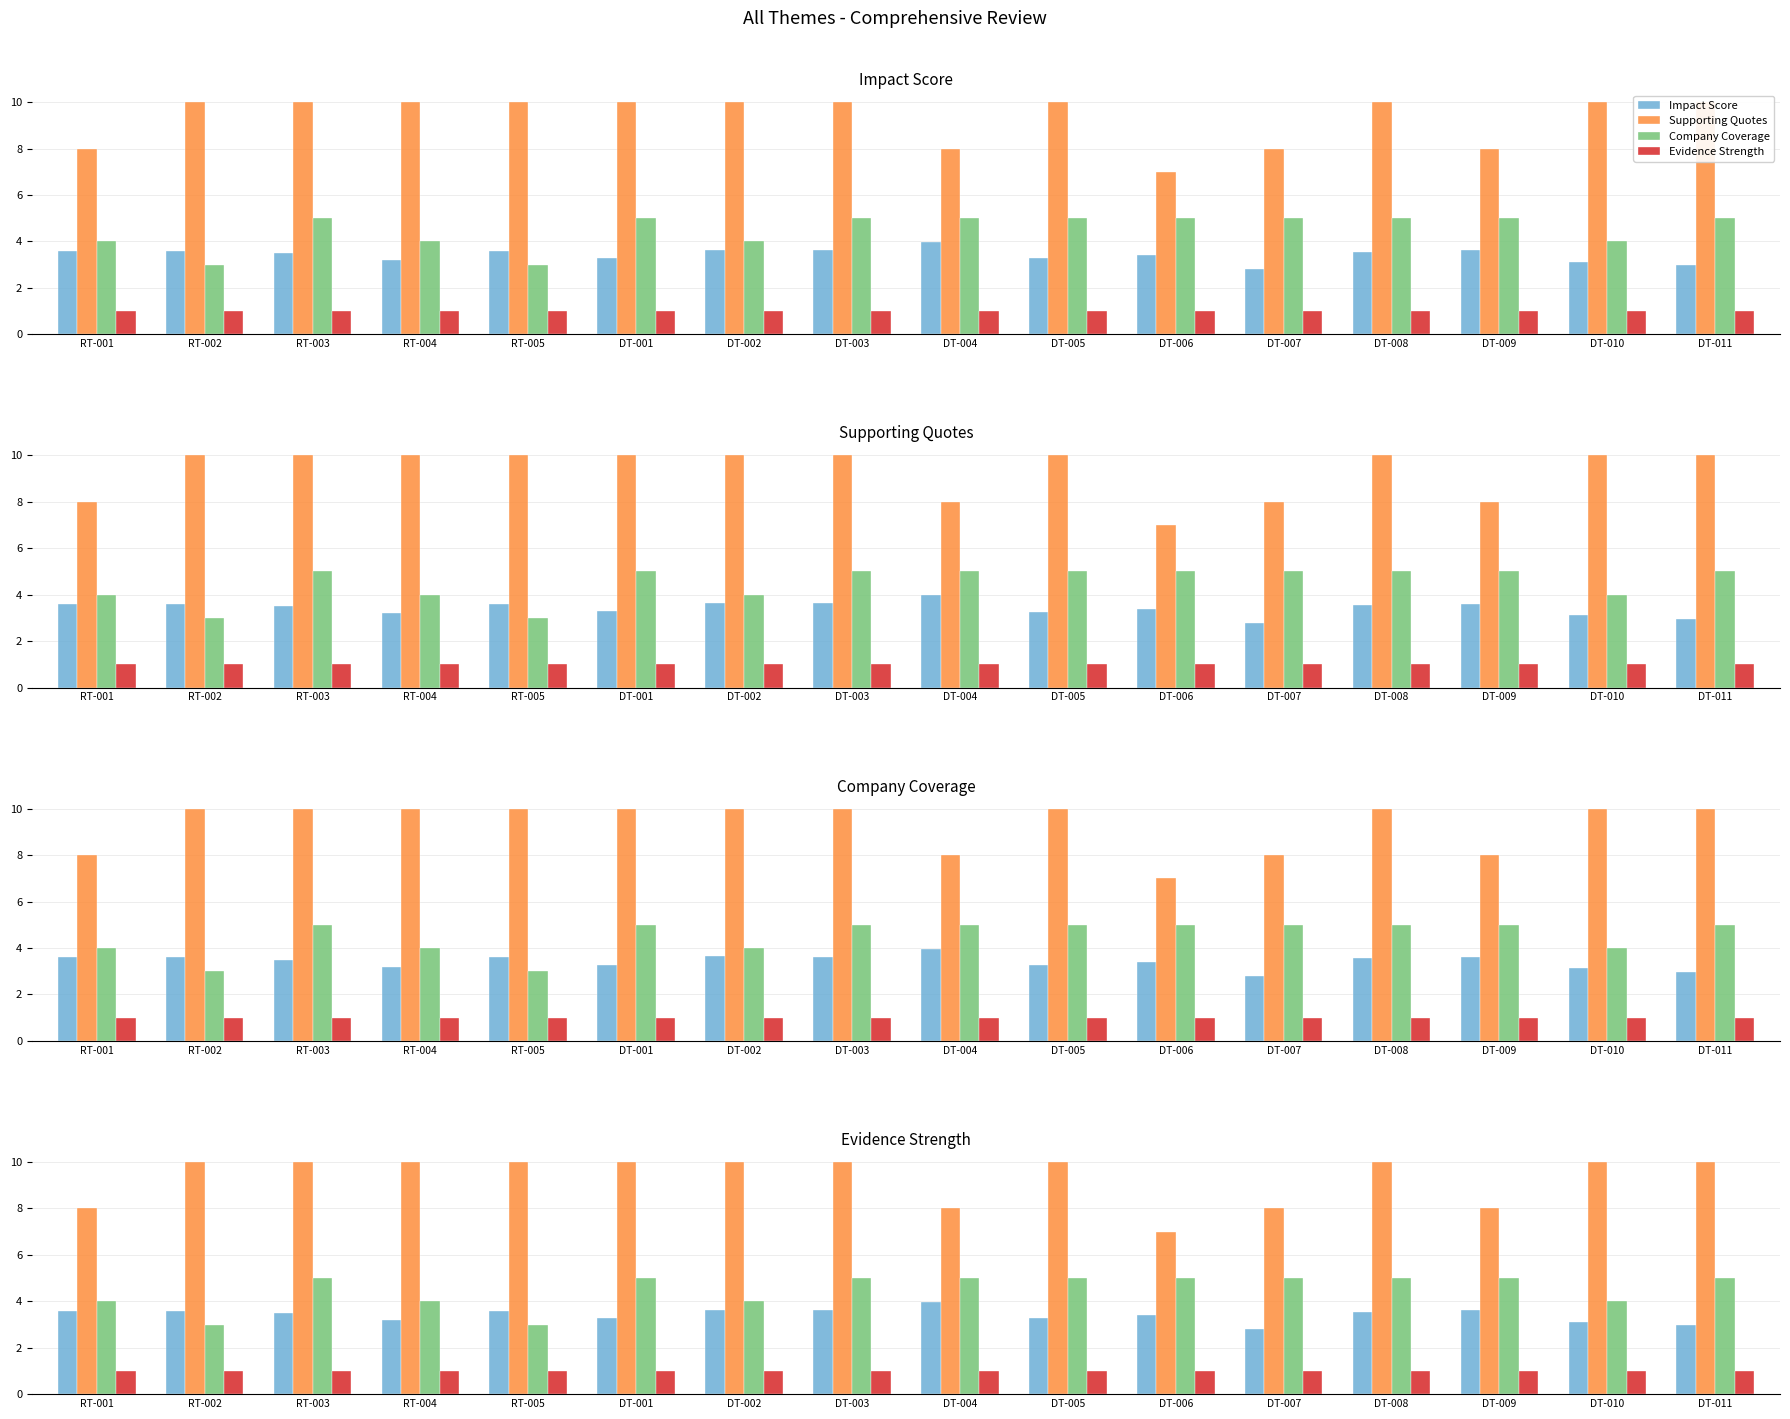

Reading left to right, transcribe all the data shown in this chart.

Impact Score: RT-001=3.6	RT-002=3.6	RT-003=3.5	RT-004=3.2	RT-005=3.6	DT-001=3.3	DT-002=3.6	DT-003=3.6	DT-004=4.0	DT-005=3.3	DT-006=3.4	DT-007=2.8	DT-008=3.6	DT-009=3.6	DT-010=3.1	DT-011=3.0
Supporting Quotes: RT-001=8.0	RT-002=10.0	RT-003=10.0	RT-004=10.0	RT-005=10.0	DT-001=10.0	DT-002=10.0	DT-003=10.0	DT-004=8.0	DT-005=10.0	DT-006=7.0	DT-007=8.0	DT-008=10.0	DT-009=8.0	DT-010=10.0	DT-011=10.0
Company Coverage: RT-001=4.0	RT-002=3.0	RT-003=5.0	RT-004=4.0	RT-005=3.0	DT-001=5.0	DT-002=4.0	DT-003=5.0	DT-004=5.0	DT-005=5.0	DT-006=5.0	DT-007=5.0	DT-008=5.0	DT-009=5.0	DT-010=4.0	DT-011=5.0
Evidence Strength: RT-001=1.0	RT-002=1.0	RT-003=1.0	RT-004=1.0	RT-005=1.0	DT-001=1.0	DT-002=1.0	DT-003=1.0	DT-004=1.0	DT-005=1.0	DT-006=1.0	DT-007=1.0	DT-008=1.0	DT-009=1.0	DT-010=1.0	DT-011=1.0